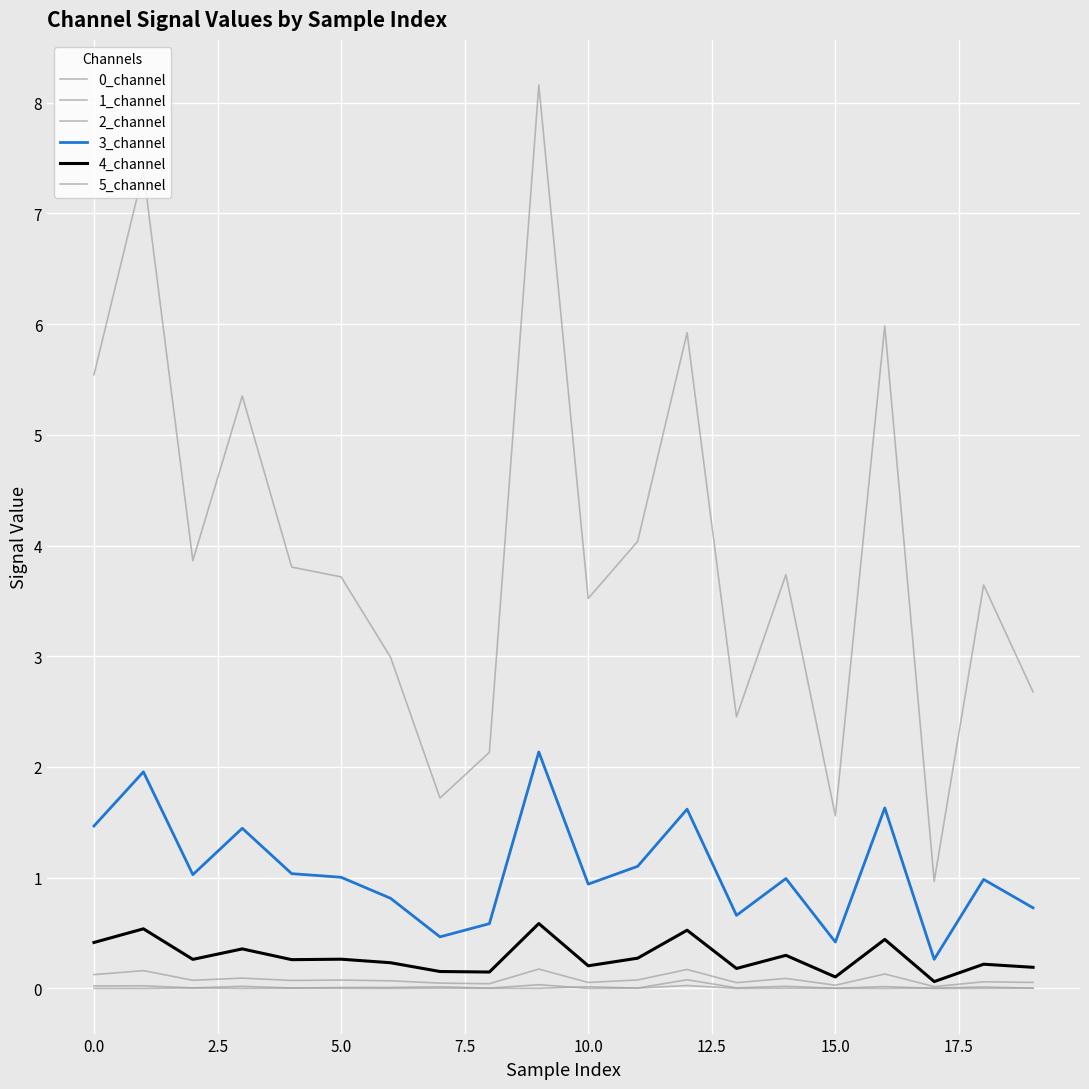

What is the greatest value displayed?

8.2